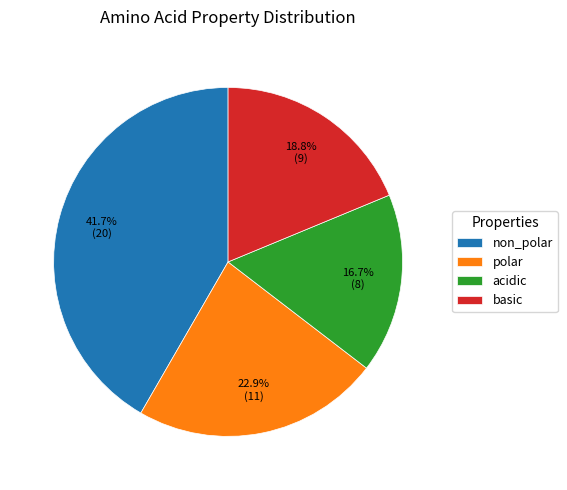

To the nearest percent, what percentage of the pie is basic?

19%